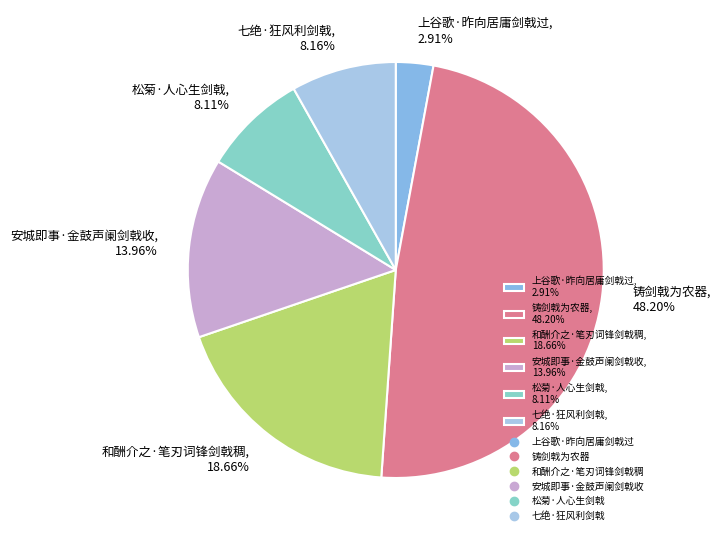

Which slice is the smallest?

上谷歌·昨向居庸剑戟过